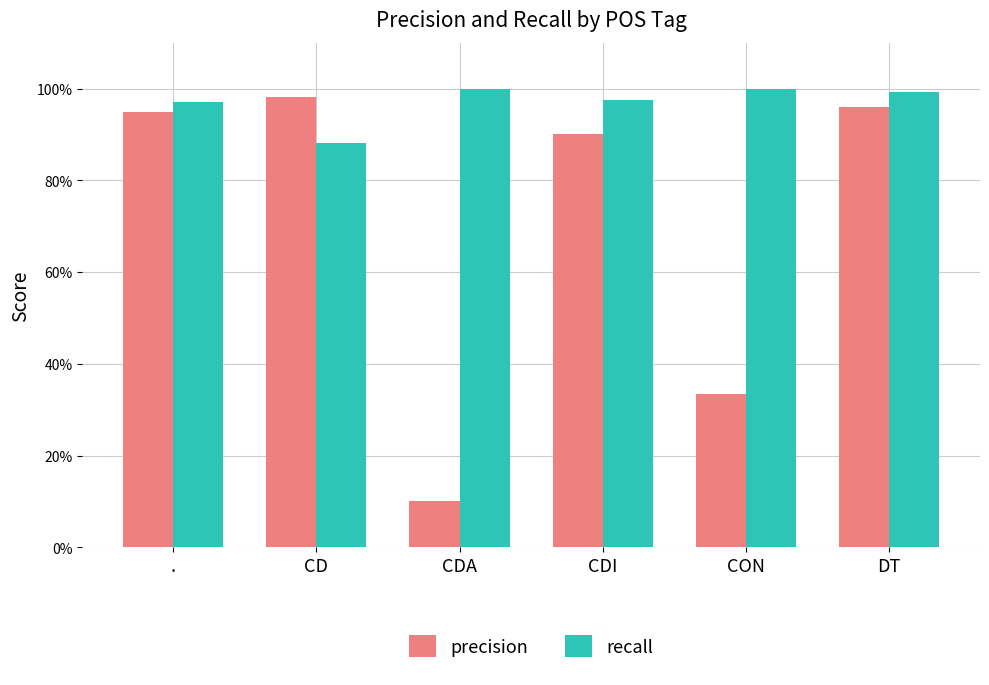

Reading right to left, extract all data points from this chart.

precision: DT=1.0	CON=0.3	CDI=0.9	CDA=0.1	CD=1.0	.=1.0
recall: DT=1.0	CON=1.0	CDI=1.0	CDA=1.0	CD=0.9	.=1.0